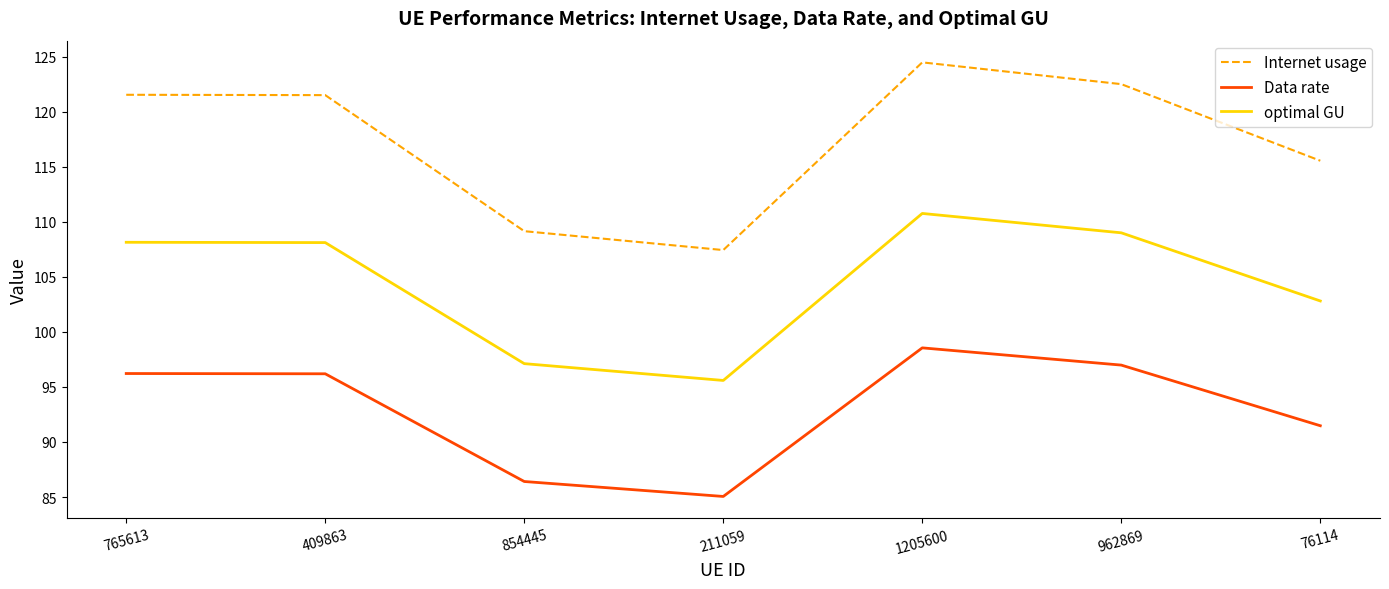

Reading left to right, extract all data points from this chart.

Internet usage: 121.5	121.5	109.2	107.4	124.5	122.5	115.6
Data rate: 96.2	96.2	86.4	85.1	98.6	97.0	91.5
optimal GU: 108.1	108.1	97.1	95.6	110.8	109.0	102.8